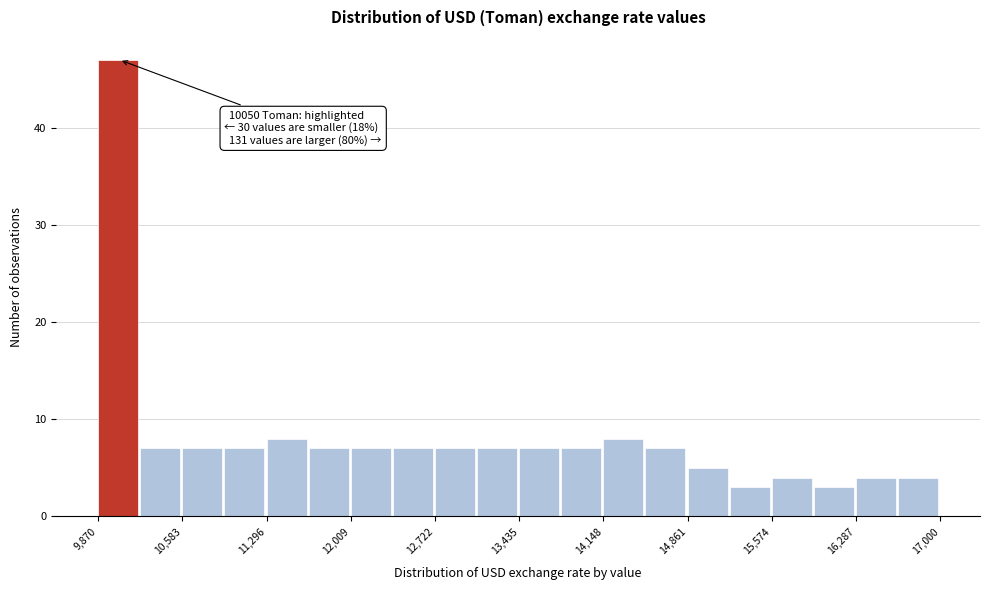

Read against the x-axis, roughly where is the centre of the tallest bar?

10000